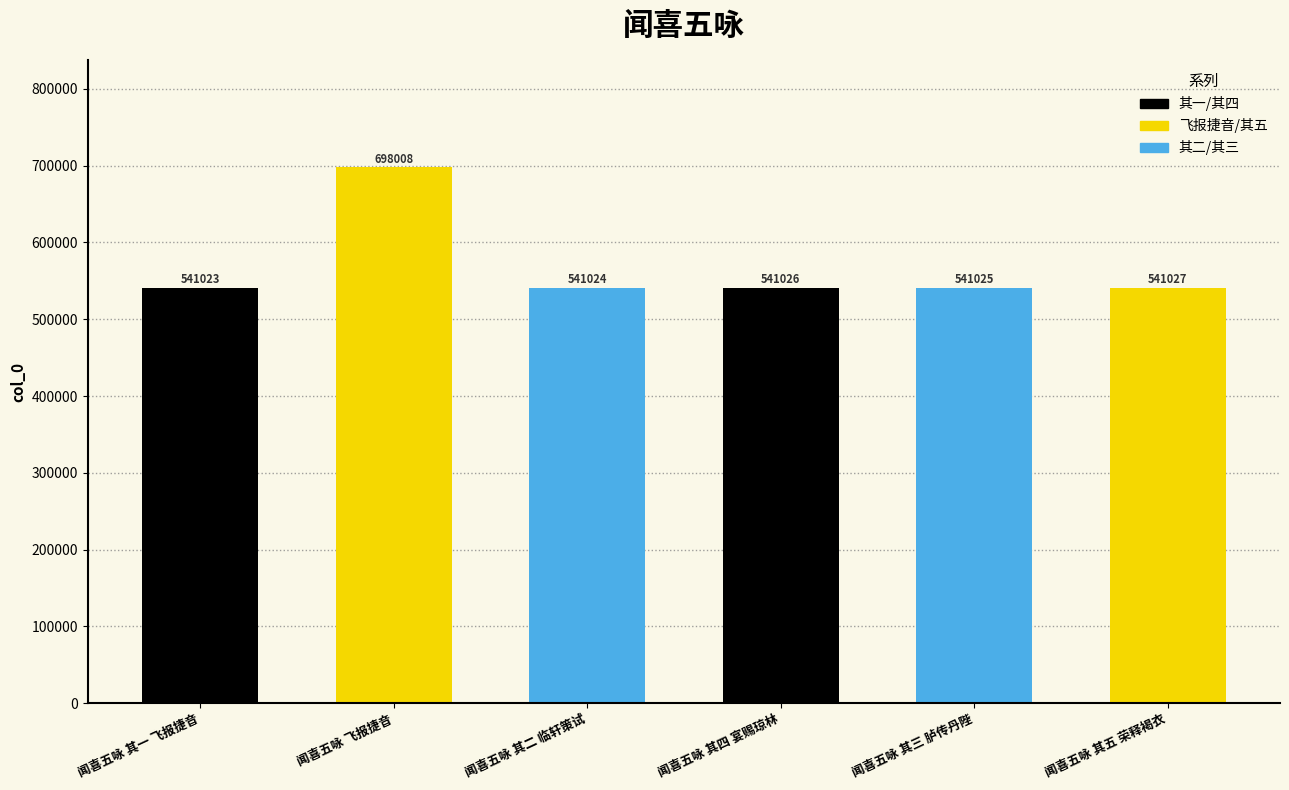

List the labels in order of value, largest first.

闻喜五咏 飞报捷音, 闻喜五咏 其五 荣释褐衣, 闻喜五咏 其四 宴赐琼林, 闻喜五咏 其三 胪传丹陛, 闻喜五咏 其二 临轩策试, 闻喜五咏 其一 飞报捷音